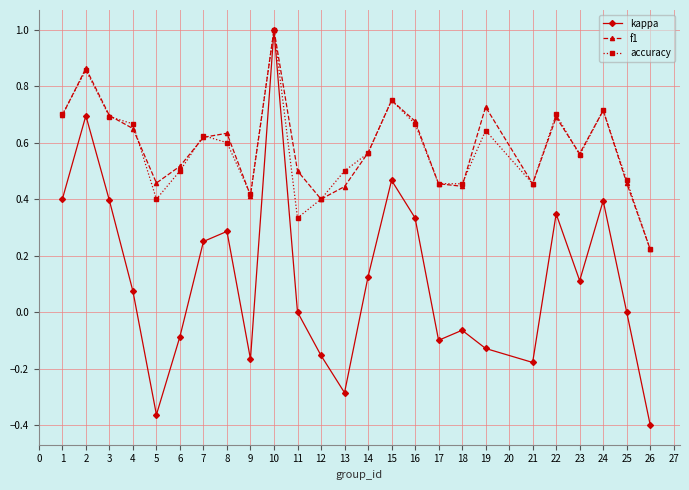

What is the sum of the kappa values at 21 and 6?

-0.3